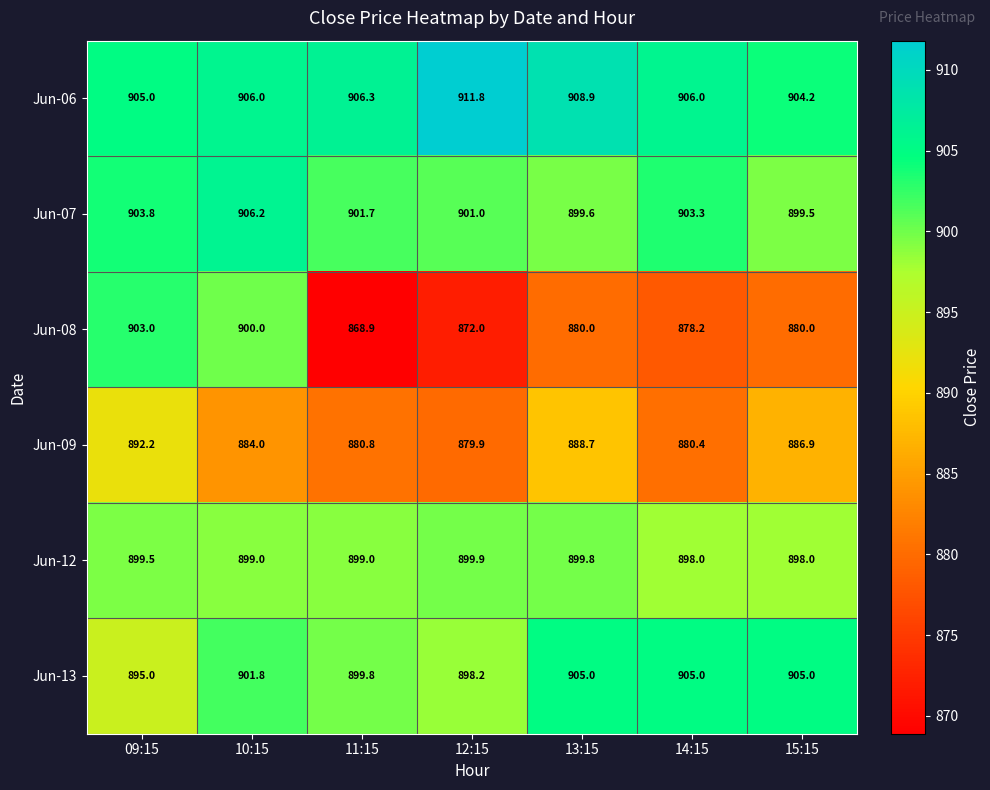

How many categories are shown in the chart?

7